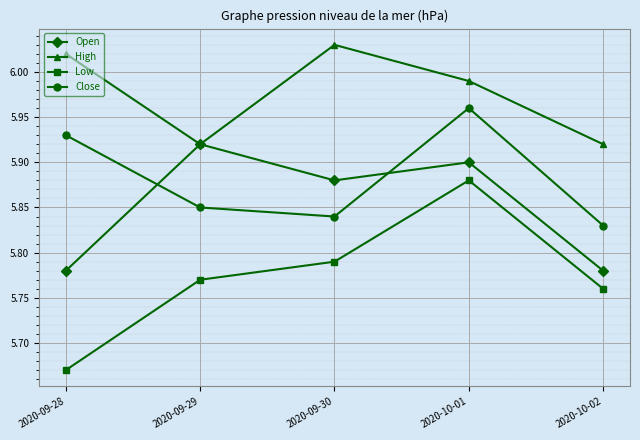

At which category does High reach its first local peak?

2020-09-30